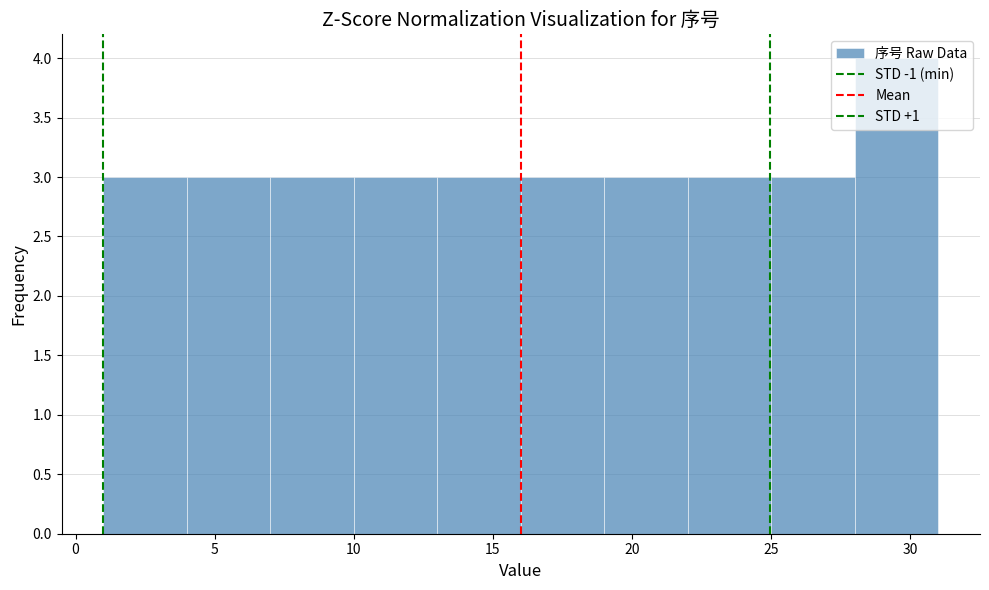

Which range on the x-axis has the tallest bar?

28 to 31